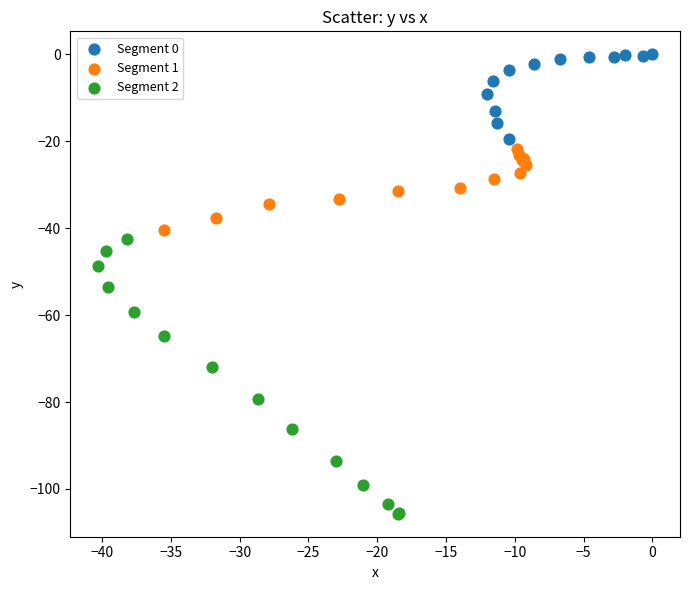

What are all the series names shown in the legend?

Segment 0, Segment 1, Segment 2